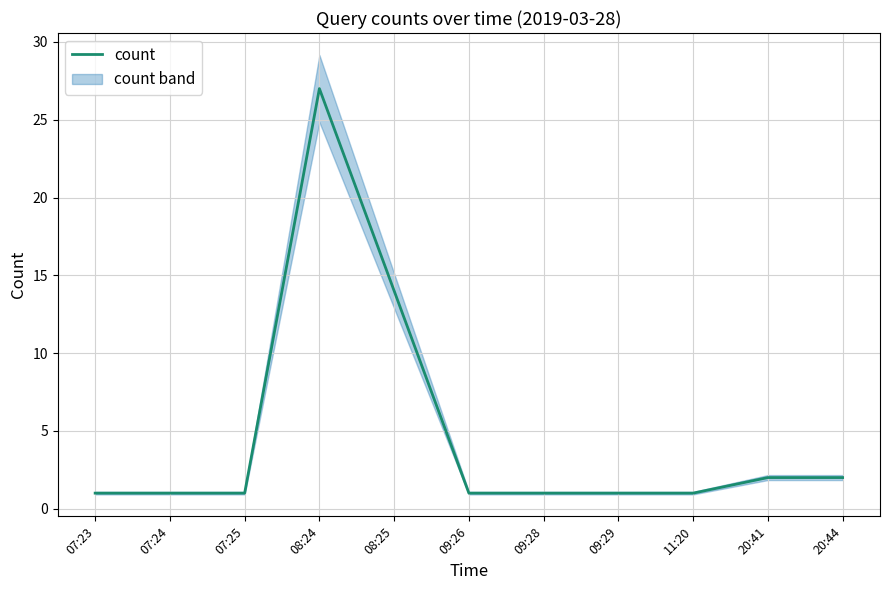

What is the value of the 9th point from the left?

1